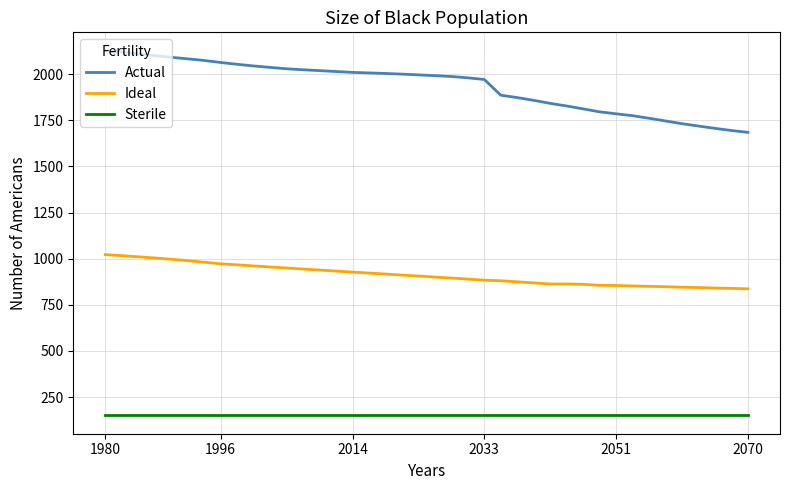

Which series has the largest total across all categories?

Actual